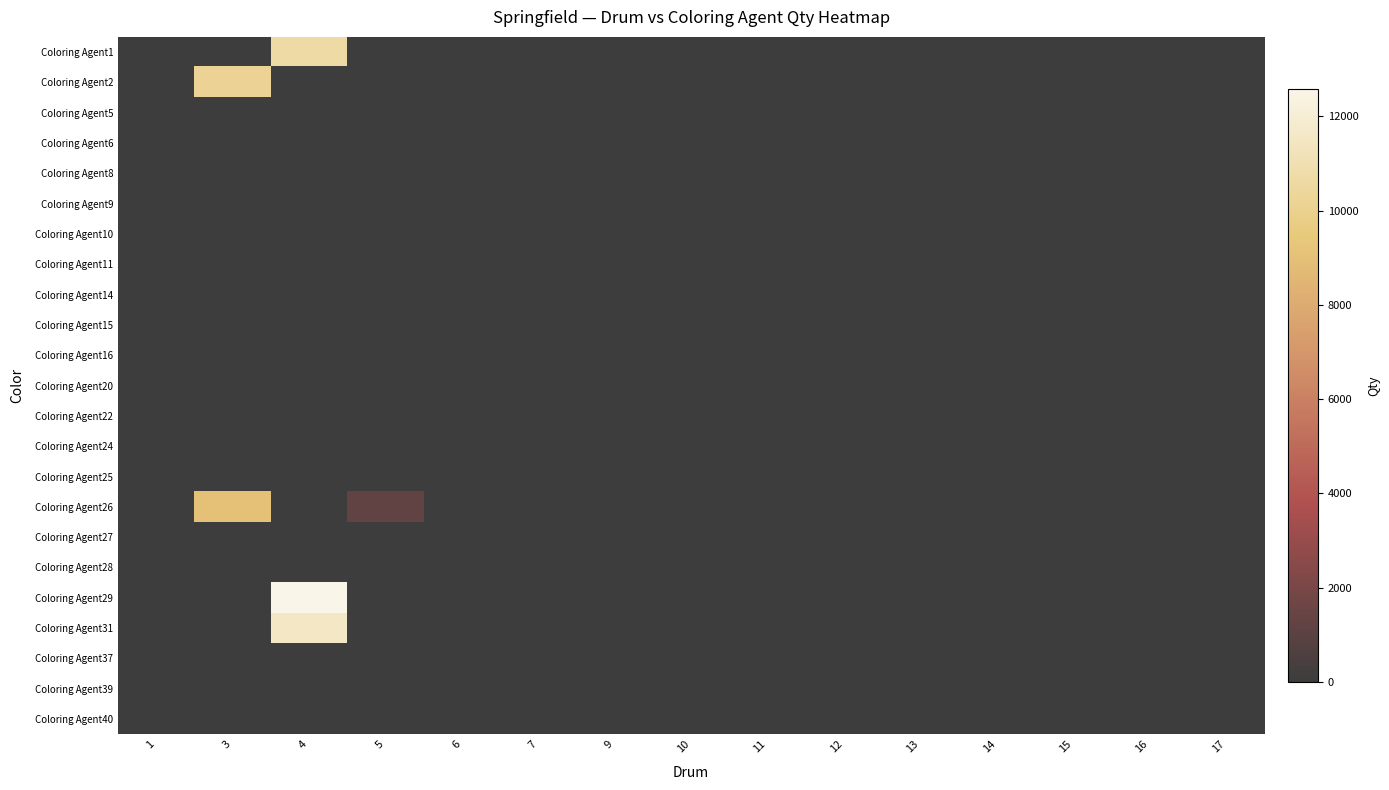

Reading left to right, extract all data points from this chart.

Coloring Agent1: 1=0.0	3=0.0	4=10631.2	5=0.0	6=0.0	7=0.0	9=0.0	10=0.0	11=0.0	12=0.0	13=0.0	14=0.0	15=0.0	16=0.0	17=0.0
Coloring Agent2: 1=0.0	3=10169.0	4=0.0	5=0.0	6=0.0	7=0.0	9=0.0	10=0.0	11=0.0	12=0.0	13=0.0	14=0.0	15=0.0	16=0.0	17=0.0
Coloring Agent5: 1=0.0	3=0.0	4=0.0	5=0.0	6=0.0	7=0.0	9=0.0	10=0.0	11=0.0	12=0.0	13=0.0	14=0.0	15=0.0	16=0.0	17=0.0
Coloring Agent6: 1=0.0	3=0.0	4=0.0	5=0.0	6=0.0	7=0.0	9=0.0	10=0.0	11=0.0	12=0.0	13=0.0	14=0.0	15=0.0	16=0.0	17=0.0
Coloring Agent8: 1=0.0	3=0.0	4=0.0	5=0.0	6=0.0	7=0.0	9=0.0	10=0.0	11=0.0	12=0.0	13=0.0	14=0.0	15=0.0	16=0.0	17=0.0
Coloring Agent9: 1=0.0	3=0.0	4=0.0	5=0.0	6=0.0	7=0.0	9=0.0	10=0.0	11=0.0	12=0.0	13=0.0	14=0.0	15=0.0	16=0.0	17=0.0
Coloring Agent10: 1=0.0	3=0.0	4=0.0	5=0.0	6=0.0	7=0.0	9=0.0	10=0.0	11=0.0	12=0.0	13=0.0	14=0.0	15=0.0	16=0.0	17=0.0
Coloring Agent11: 1=0.0	3=0.0	4=0.0	5=0.0	6=0.0	7=0.0	9=0.0	10=0.0	11=0.0	12=0.0	13=0.0	14=0.0	15=0.0	16=0.0	17=0.0
Coloring Agent14: 1=0.0	3=0.0	4=0.0	5=0.0	6=0.0	7=0.0	9=0.0	10=0.0	11=0.0	12=0.0	13=0.0	14=0.0	15=0.0	16=0.0	17=0.0
Coloring Agent15: 1=0.0	3=0.0	4=0.0	5=0.0	6=0.0	7=0.0	9=0.0	10=0.0	11=0.0	12=0.0	13=0.0	14=0.0	15=0.0	16=0.0	17=0.0
Coloring Agent16: 1=0.0	3=0.0	4=0.0	5=0.0	6=0.0	7=0.0	9=0.0	10=0.0	11=0.0	12=0.0	13=0.0	14=0.0	15=0.0	16=0.0	17=0.0
Coloring Agent20: 1=0.5	3=0.0	4=0.0	5=0.0	6=0.0	7=0.0	9=0.0	10=0.0	11=0.0	12=0.0	13=0.0	14=0.0	15=0.0	16=0.0	17=0.0
Coloring Agent22: 1=0.0	3=0.0	4=0.0	5=0.0	6=0.0	7=0.0	9=0.0	10=0.0	11=0.0	12=0.0	13=0.0	14=0.0	15=0.0	16=0.0	17=0.0
Coloring Agent24: 1=0.0	3=0.0	4=0.0	5=0.0	6=0.0	7=0.0	9=0.0	10=0.0	11=0.0	12=0.0	13=0.0	14=0.0	15=0.0	16=0.0	17=0.0
Coloring Agent25: 1=0.0	3=0.0	4=0.0	5=0.0	6=0.0	7=0.0	9=0.0	10=0.0	11=0.0	12=0.0	13=0.0	14=0.0	15=0.0	16=0.0	17=0.0
Coloring Agent26: 1=0.0	3=9060.0	4=0.0	5=1248.0	6=0.0	7=0.0	9=0.0	10=0.0	11=0.0	12=0.0	13=0.0	14=0.0	15=0.0	16=0.0	17=0.0
Coloring Agent27: 1=0.0	3=0.0	4=0.0	5=0.0	6=0.0	7=0.0	9=0.0	10=0.0	11=0.0	12=0.0	13=0.0	14=0.0	15=0.0	16=0.0	17=0.0
Coloring Agent28: 1=0.0	3=0.0	4=0.0	5=0.0	6=0.0	7=0.0	9=0.0	10=0.0	11=0.0	12=0.0	13=0.0	14=0.0	15=0.0	16=0.0	17=0.0
Coloring Agent29: 1=0.0	3=0.0	4=12574.0	5=0.0	6=0.0	7=0.0	9=0.0	10=0.0	11=0.0	12=0.0	13=0.0	14=0.0	15=0.0	16=0.0	17=0.0
Coloring Agent31: 1=0.0	3=0.0	4=11558.0	5=0.0	6=0.0	7=0.0	9=0.0	10=0.0	11=0.0	12=0.0	13=0.0	14=0.0	15=0.0	16=0.0	17=0.0
Coloring Agent37: 1=0.0	3=0.0	4=0.0	5=0.0	6=0.0	7=0.0	9=0.0	10=0.0	11=0.0	12=0.0	13=0.0	14=0.0	15=0.0	16=0.0	17=0.0
Coloring Agent39: 1=0.0	3=0.0	4=0.0	5=0.0	6=0.0	7=0.0	9=0.0	10=0.0	11=0.0	12=0.0	13=0.0	14=0.0	15=0.0	16=0.0	17=0.0
Coloring Agent40: 1=0.0	3=0.0	4=0.0	5=0.0	6=0.0	7=0.0	9=0.0	10=0.0	11=0.0	12=0.0	13=0.0	14=0.0	15=0.0	16=0.0	17=0.0